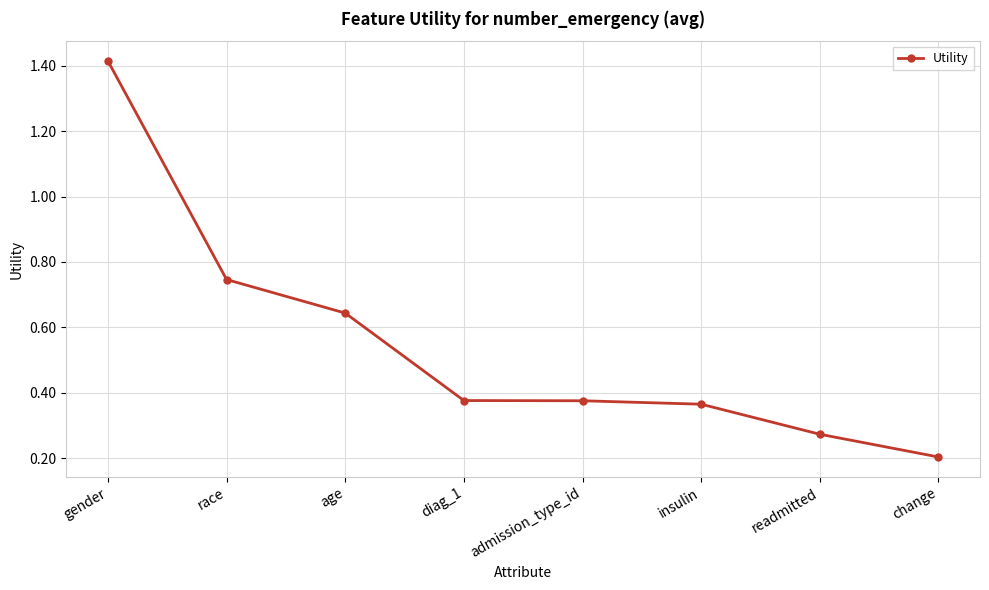

True or false: the data has more than 2 interior local peaks.

False